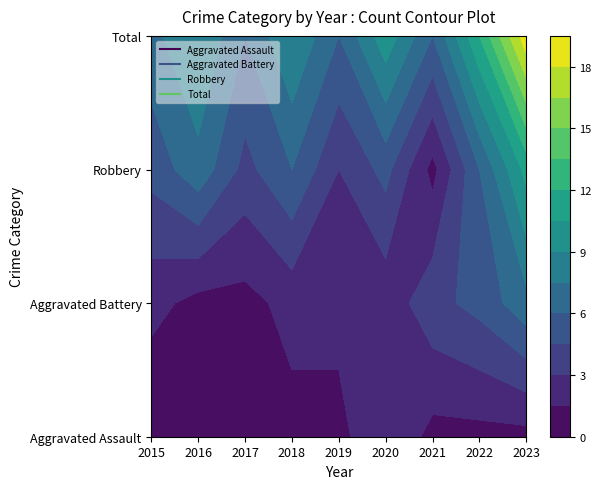

Read the Robbery value at 2017.

4